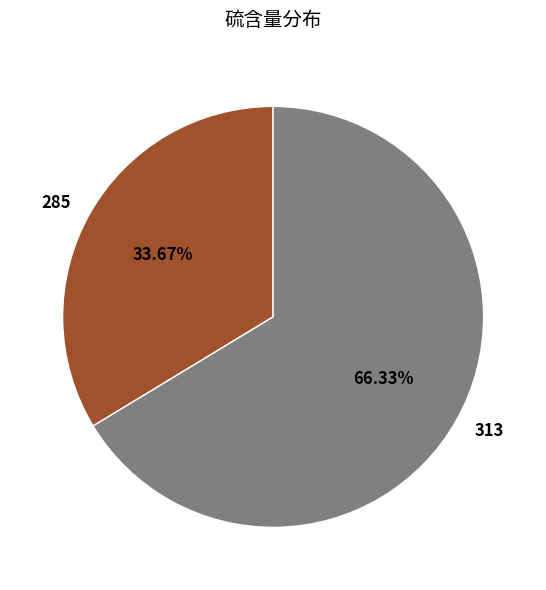

What is the ratio of the value at 285 to the value at 313?

0.5